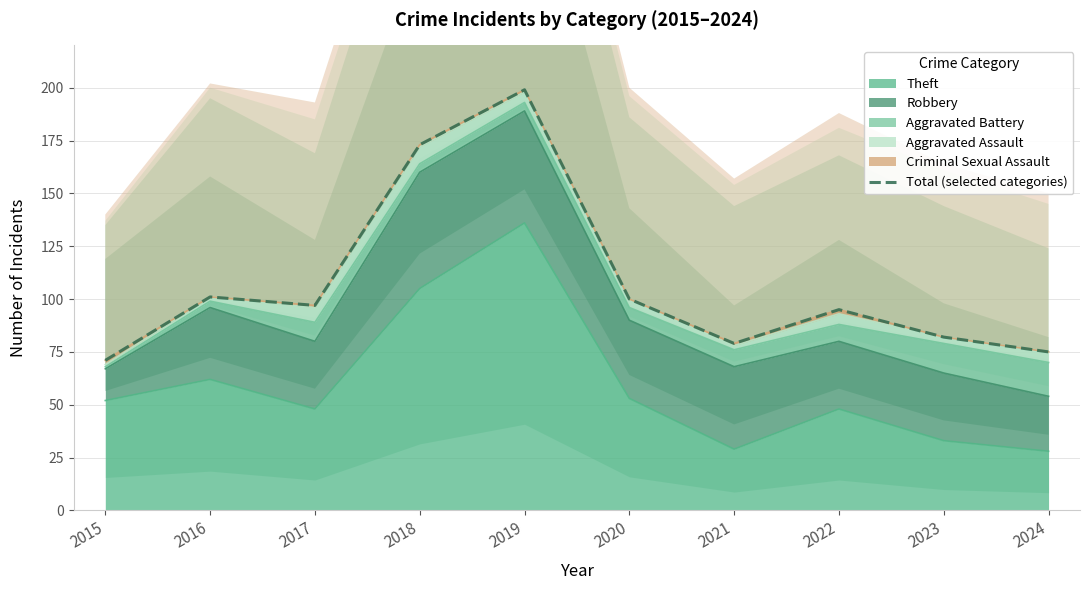

Where is the data nearest to the value 135?

2016